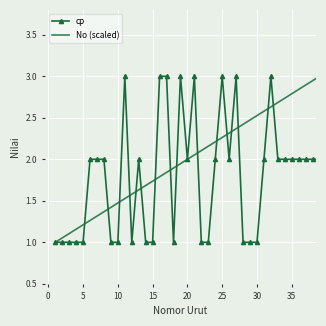

List the series in order of their overall mean, lowest first.

cp, No (scaled)